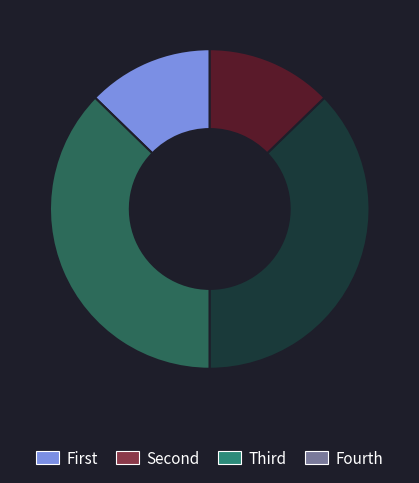

Does Fourth account for over 50% of the chart?

No